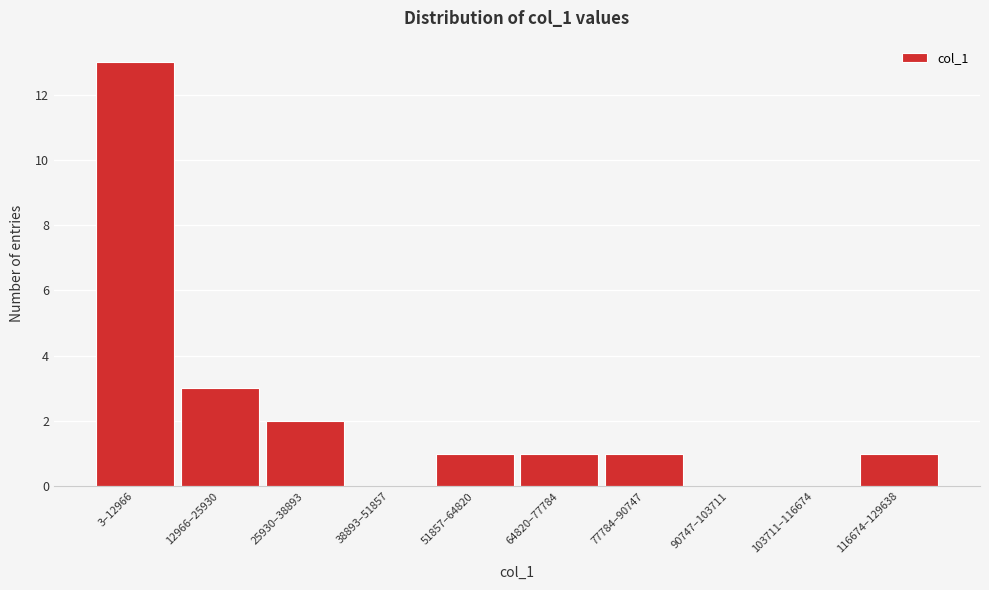

Reading right to left, extract all data points from this chart.

116674–129638=1	103711–116674=0	90747–103711=0	77784–90747=1	64820–77784=1	51857–64820=1	38893–51857=0	25930–38893=2	12966–25930=3	3–12966=13